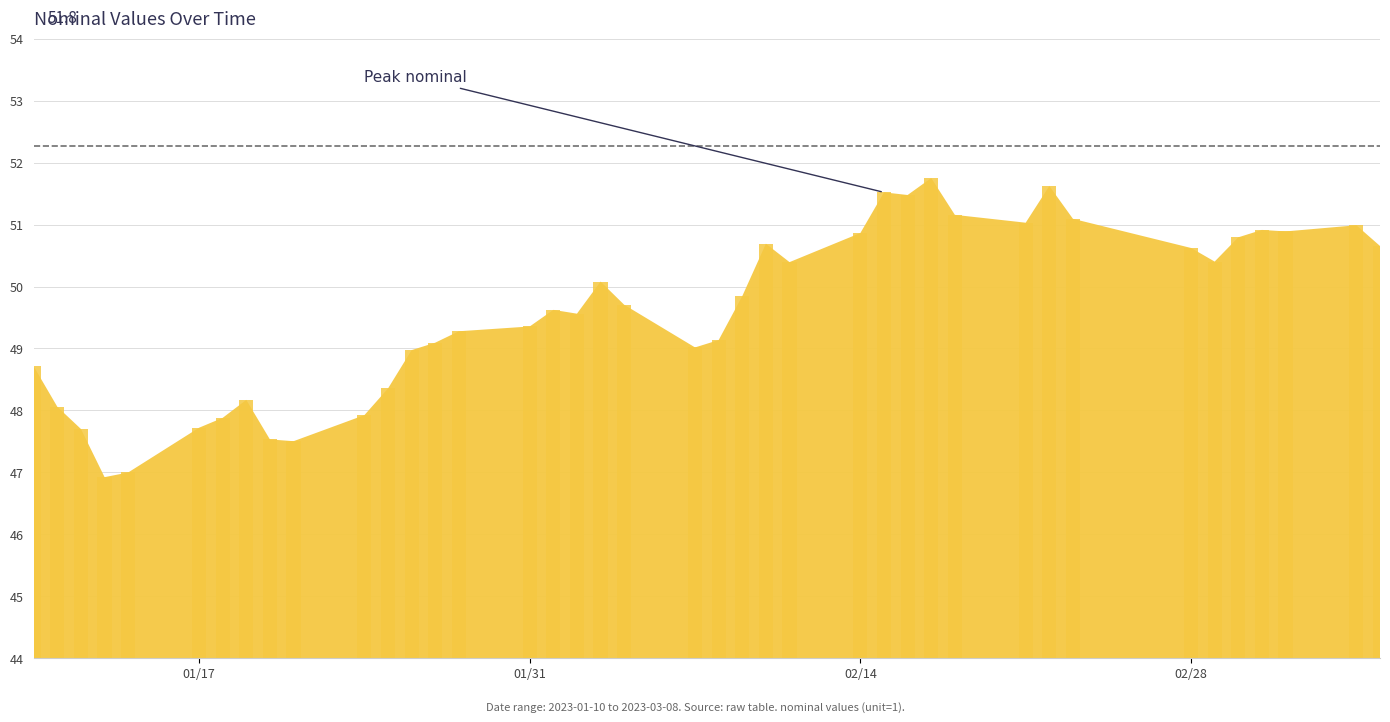

What is the minimum value shown in the chart?

46.9